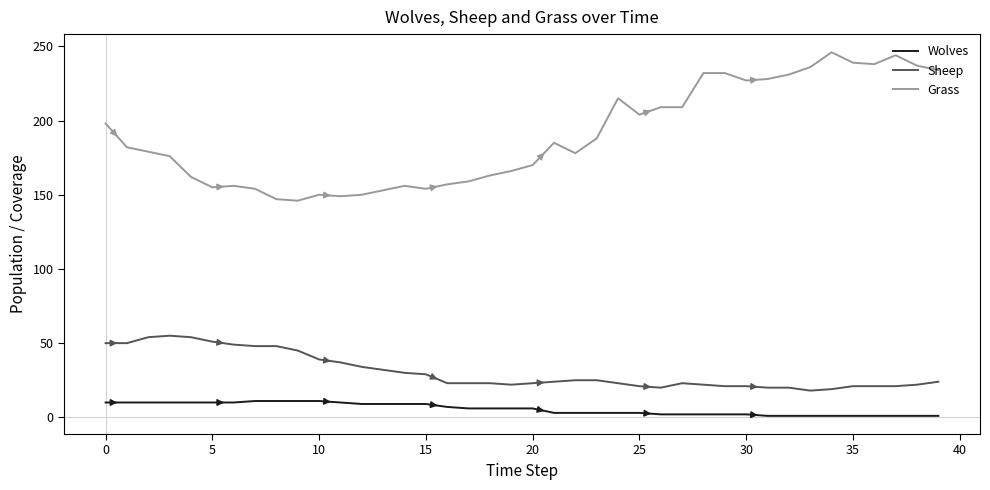

Which series has the largest range (max minus min)?

Grass